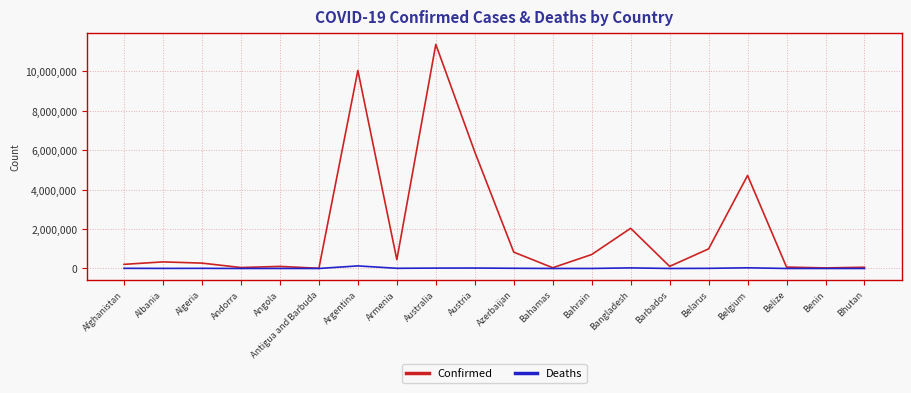

What is the difference between the Confirmed values at Belgium and Armenia?

4270836